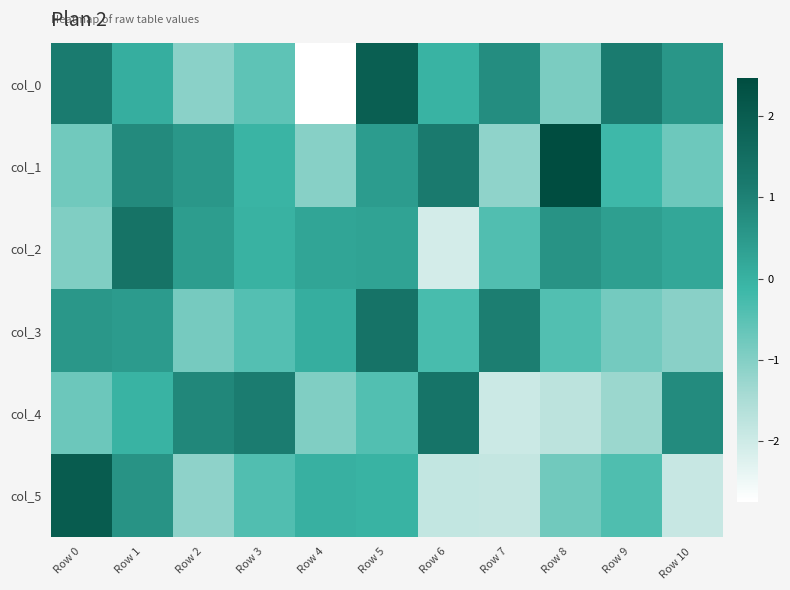

What is the total value across all series at Row 2?

-1.2